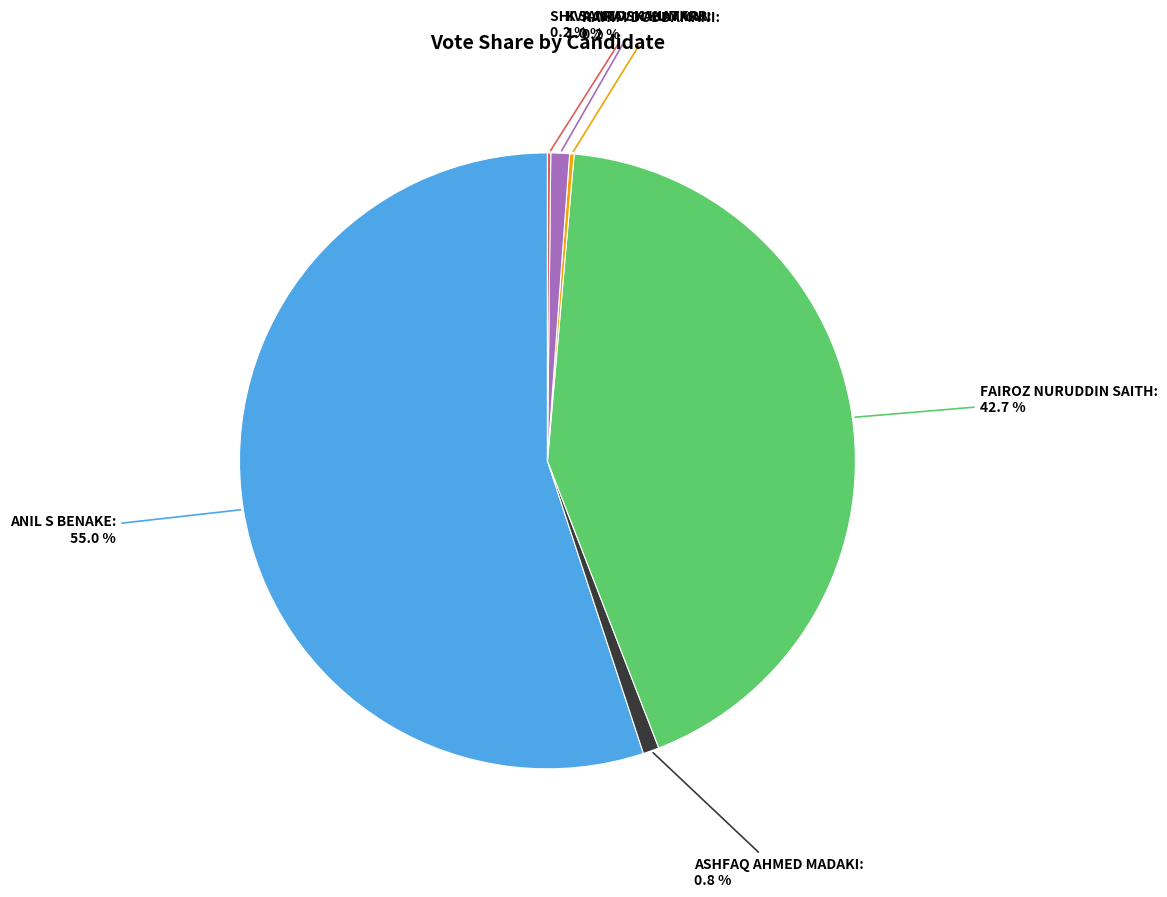

Is there any slice that represents more than half of the pie?

Yes